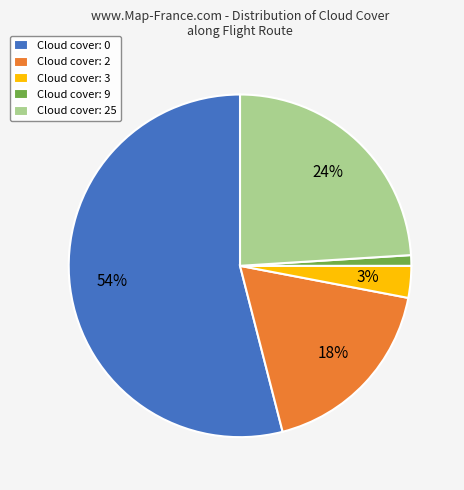

Between Cloud cover: 0 and Cloud cover: 3, which is larger?

Cloud cover: 0